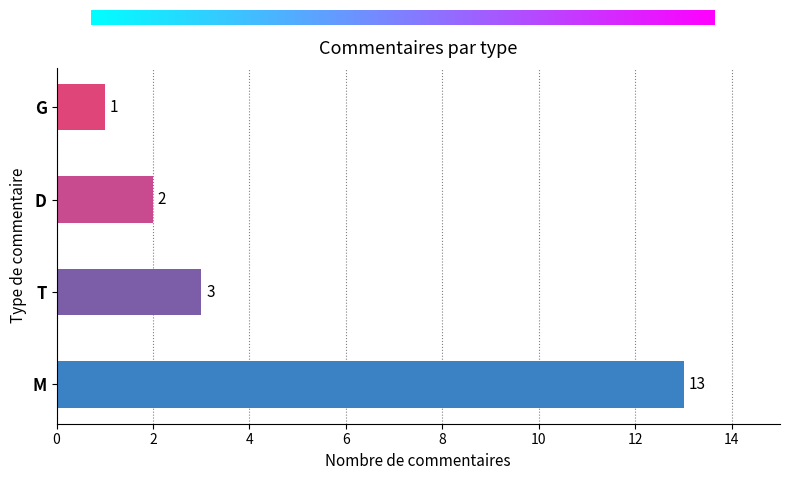

What is the sum of all values?

19